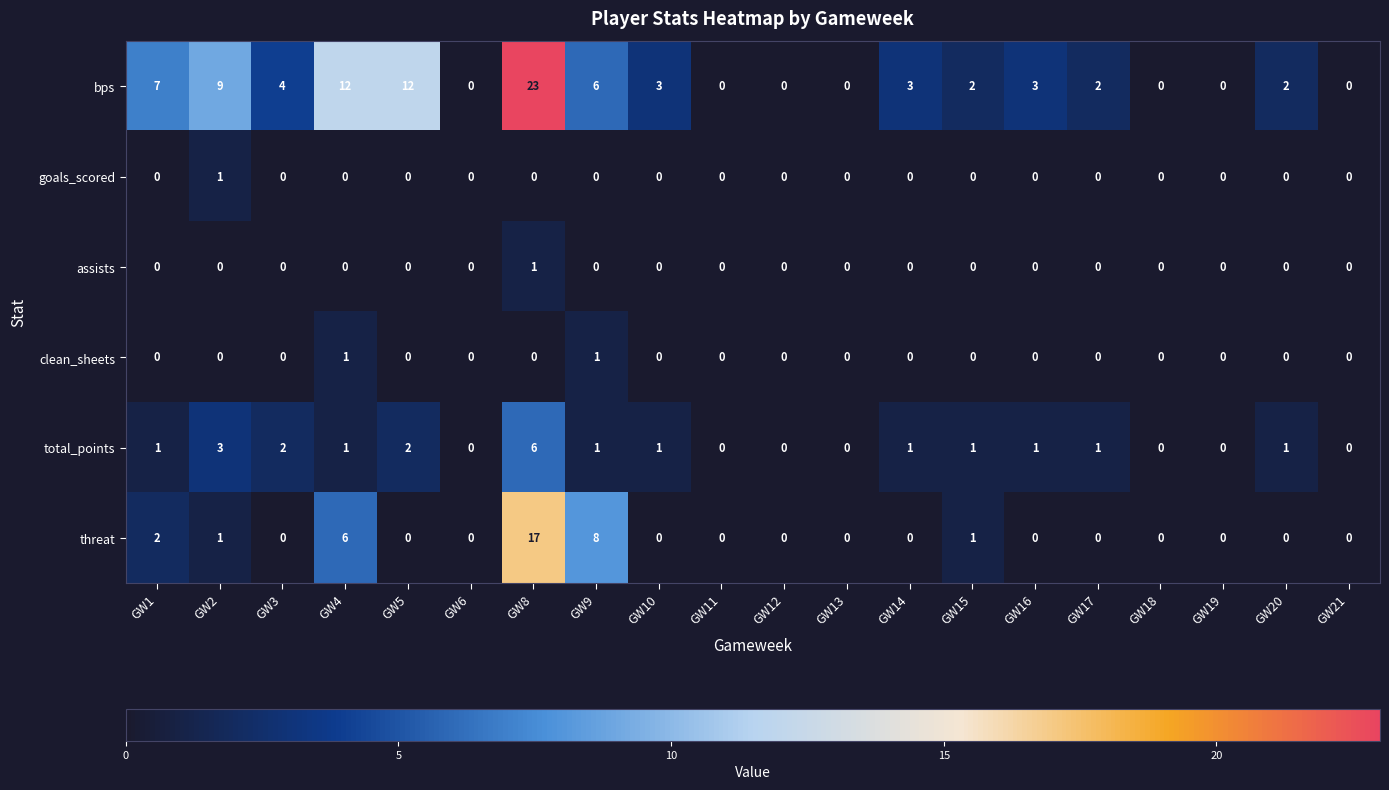

Which series changed the most between GW1 and GW11?

bps